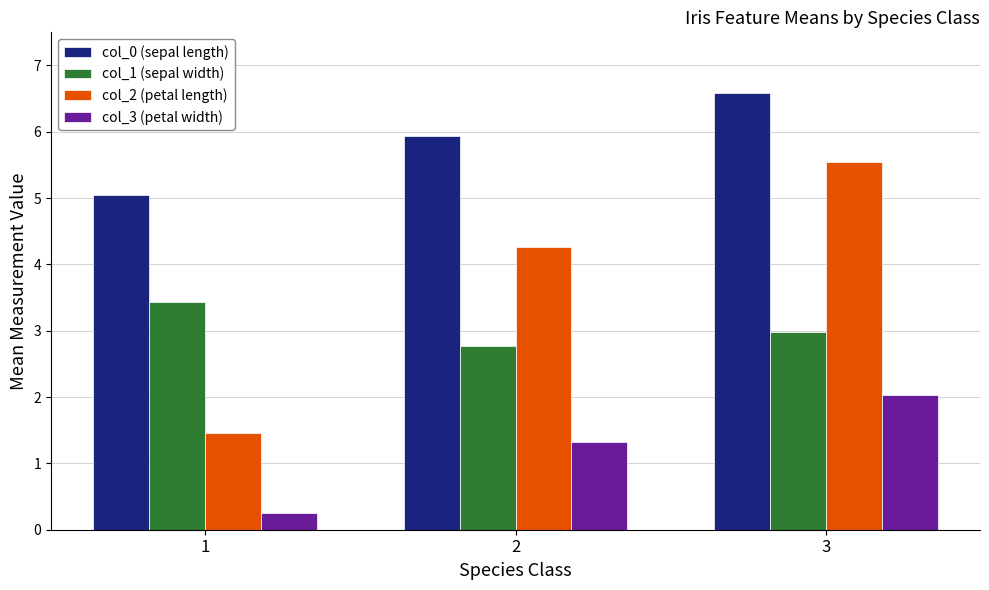

Which series changed the most between 1 and 3?

col_2 (petal length)